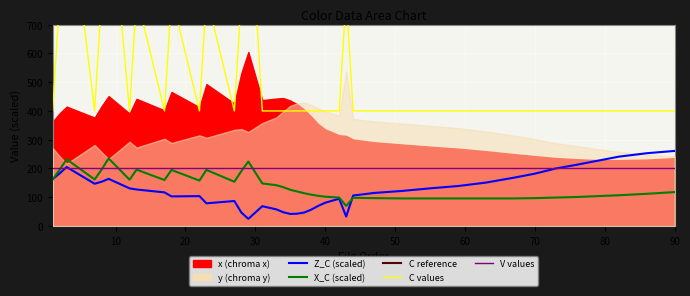

What is the minimum value shown in the chart?

25.0